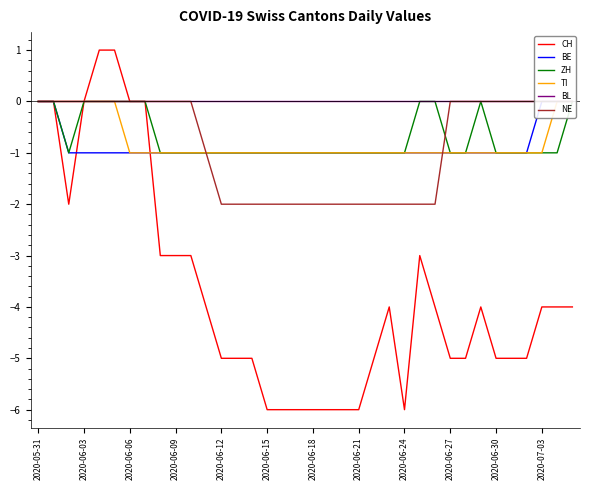

How many categories are shown in the chart?

36